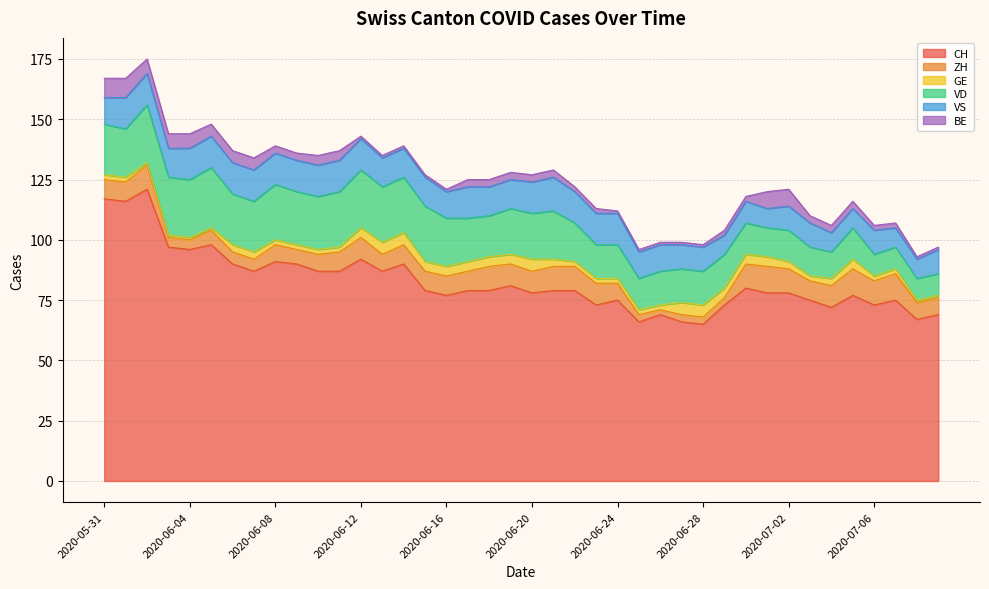

What is the difference between the second highest and minimum values in the VD series?

15